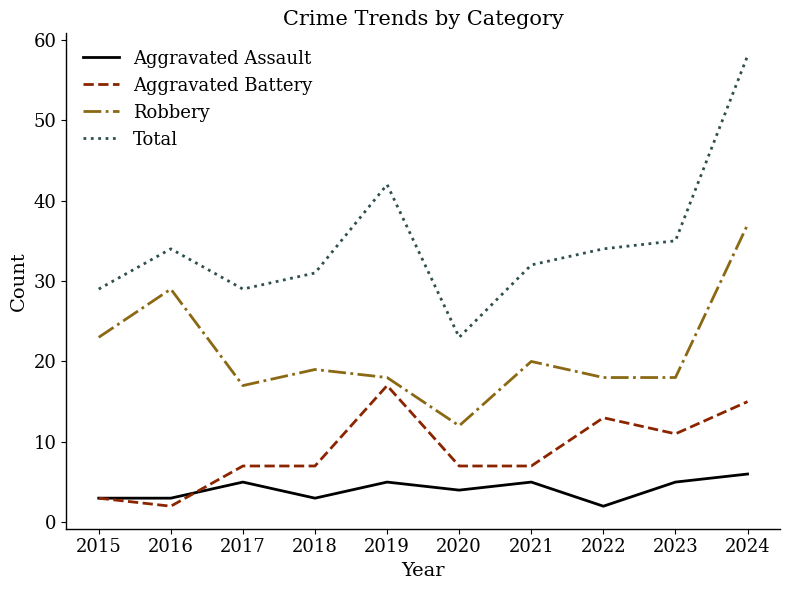

Between 2015 and 2020, which series saw the biggest shift?

Robbery